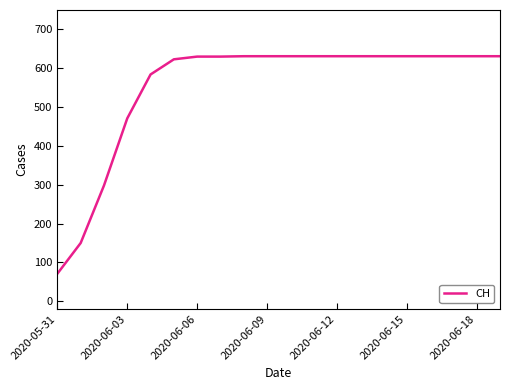

What is the difference between the maximum and minimum values?

560